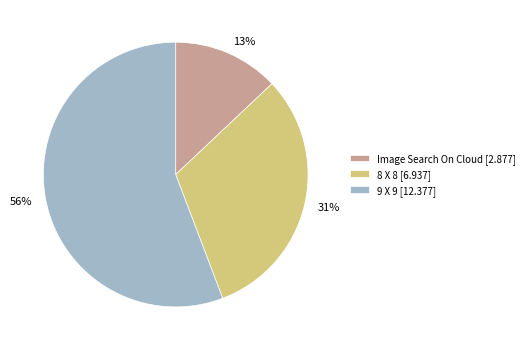

Approximately how many times larger is the value at 8 X 8 compared to Image Search On Cloud?

2.4